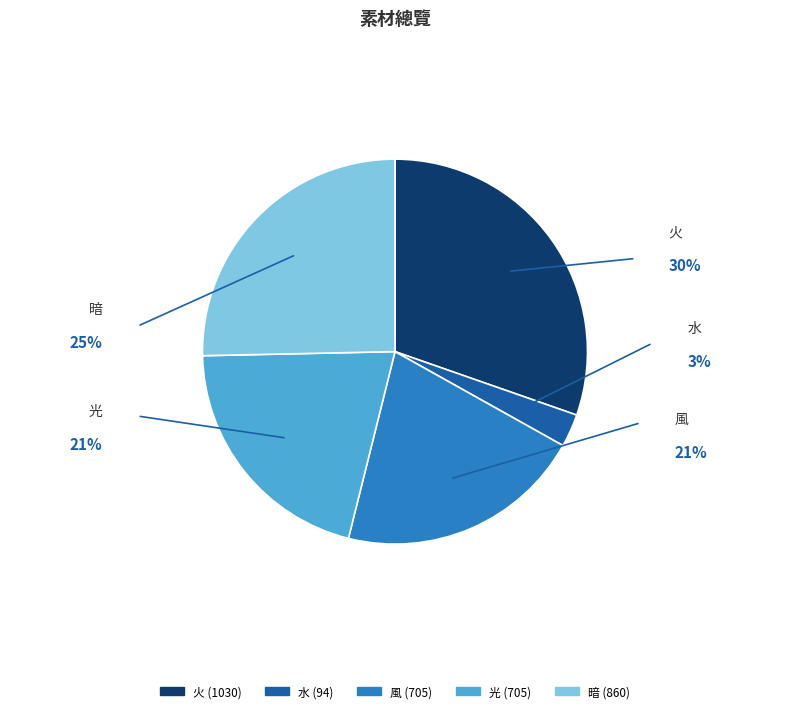

What is the ratio of the value at 火 to the value at 風?

1.5